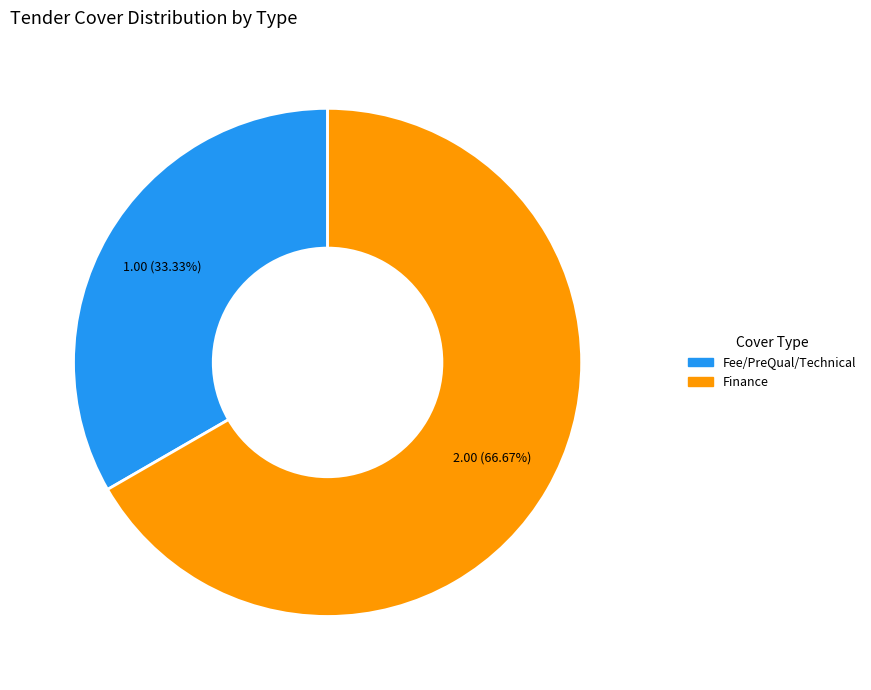

Which slice is the smallest?

Fee/PreQual/Technical